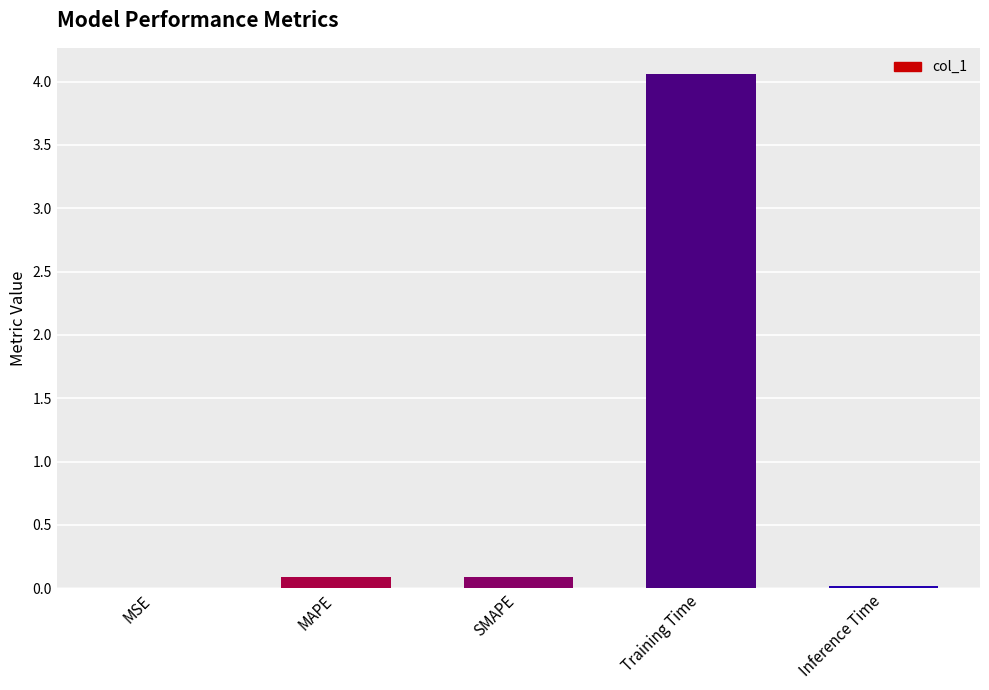

At which category does the chart reach its peak across all series?

Training Time